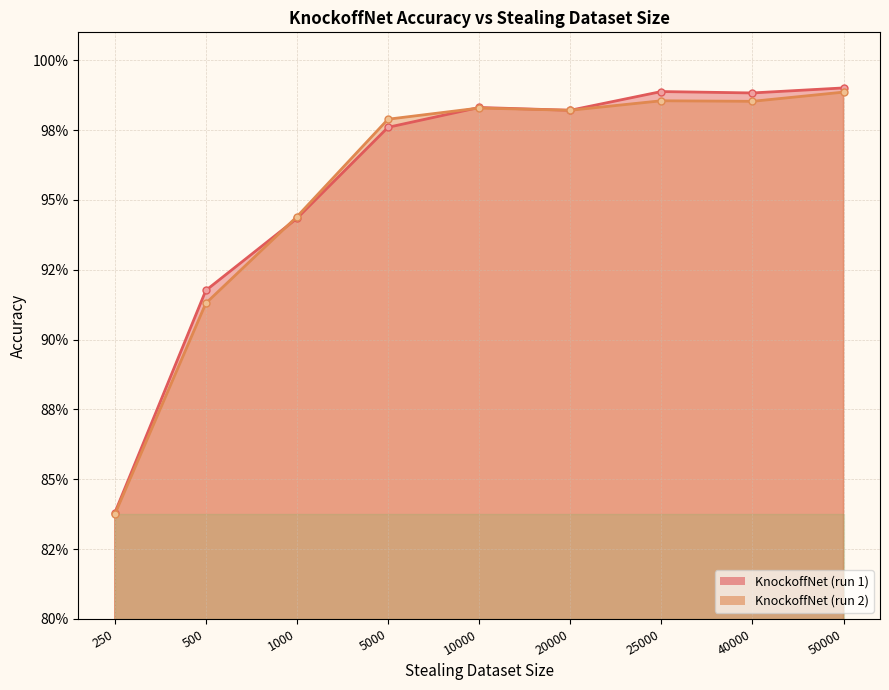

Which series has the widest spread of values?

KnockoffNet (run 1)